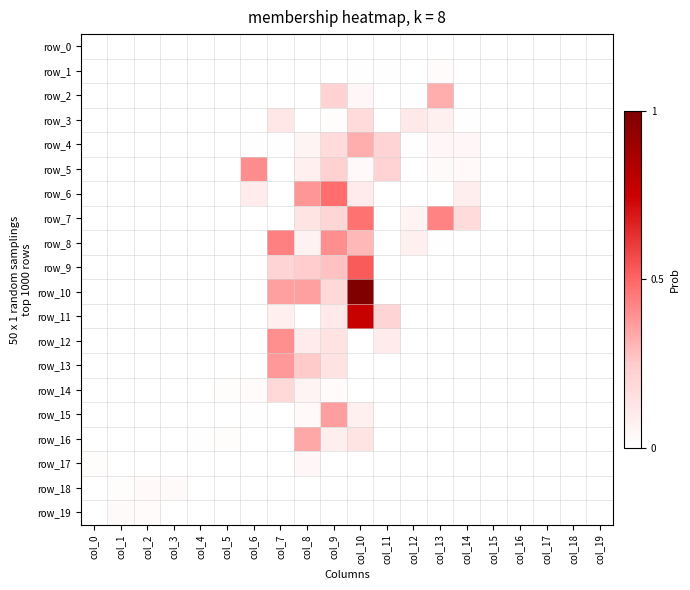

At which label is row_0 closest to 0?

col_0